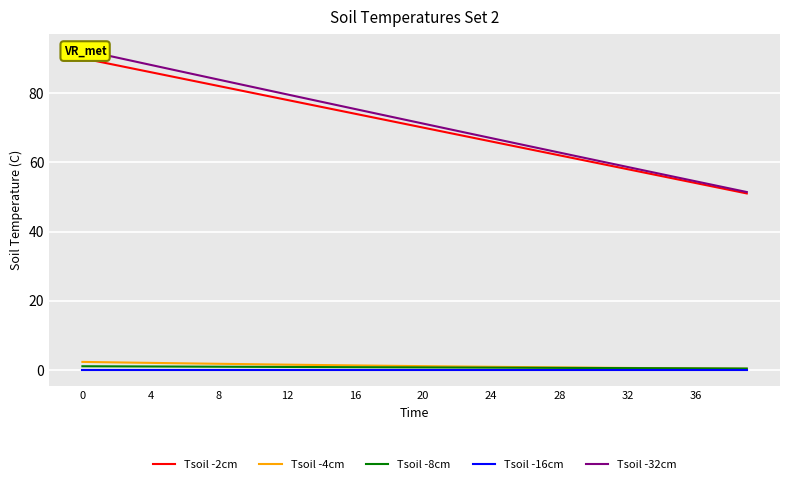

The value of Tsoil -2cm at 36 is 109.1. True or false?

False